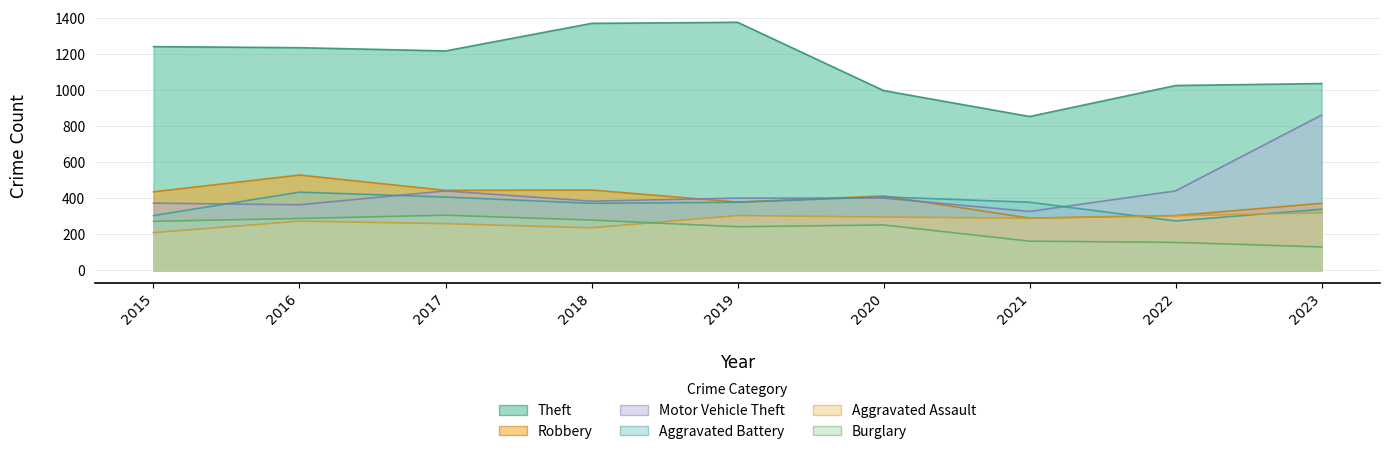

What is the difference between the second highest and second lowest values in the Motor Vehicle Theft series?

77